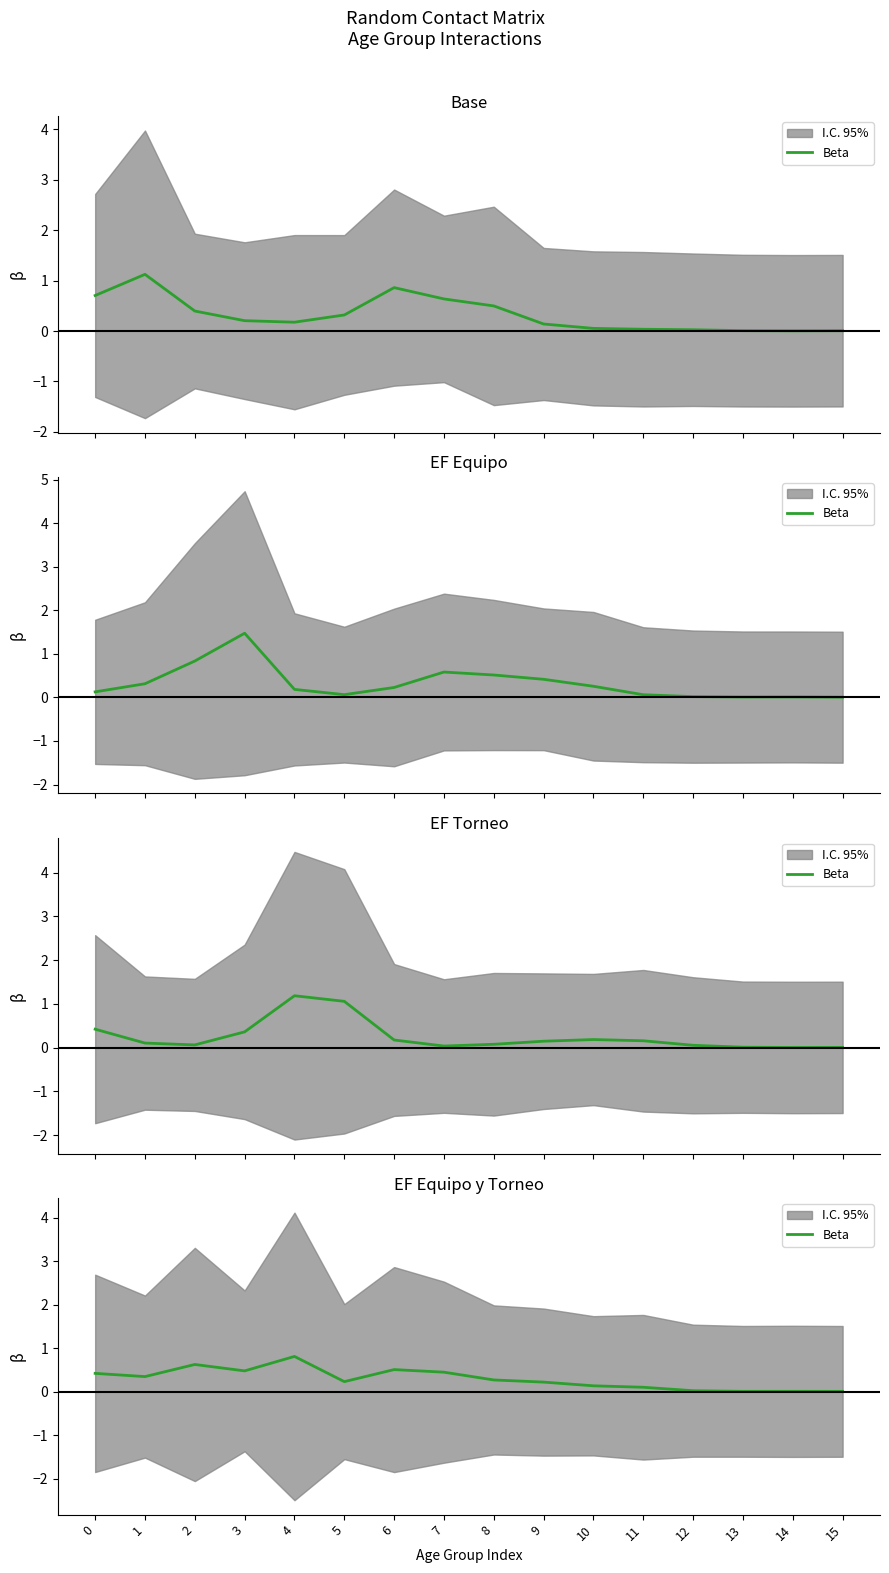

True or false: the data shows 0.5 at 6.

True